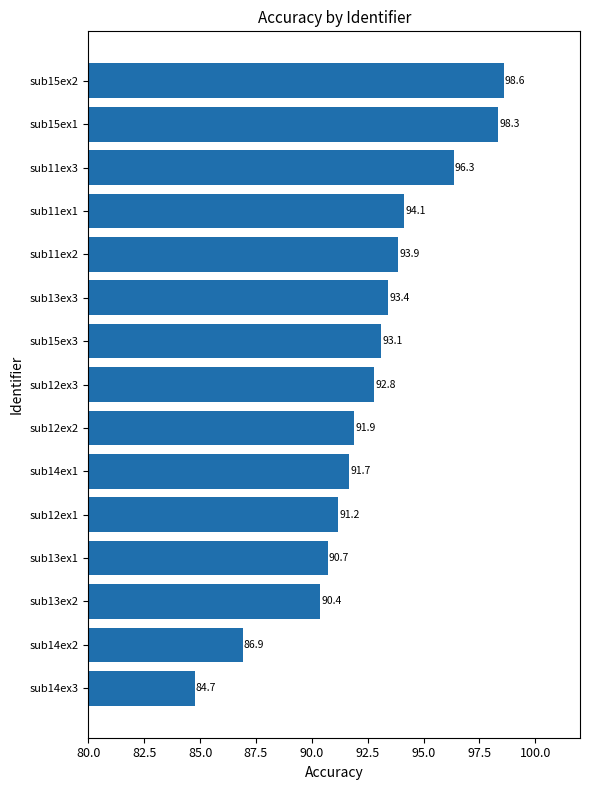

How many data points does each series have?

15